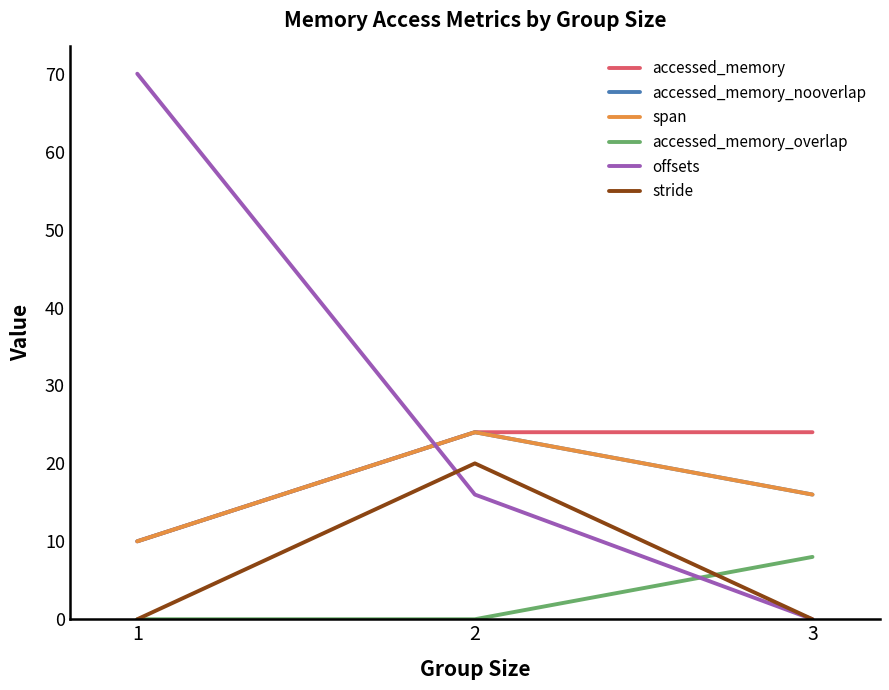

Reading left to right, what are all the values shown in this chart?

accessed_memory: 1=10	2=24	3=24
accessed_memory_nooverlap: 1=10	2=24	3=16
span: 1=10	2=24	3=16
accessed_memory_overlap: 1=0	2=0	3=8
offsets: 1=70	2=16	3=0
stride: 1=0	2=20	3=0